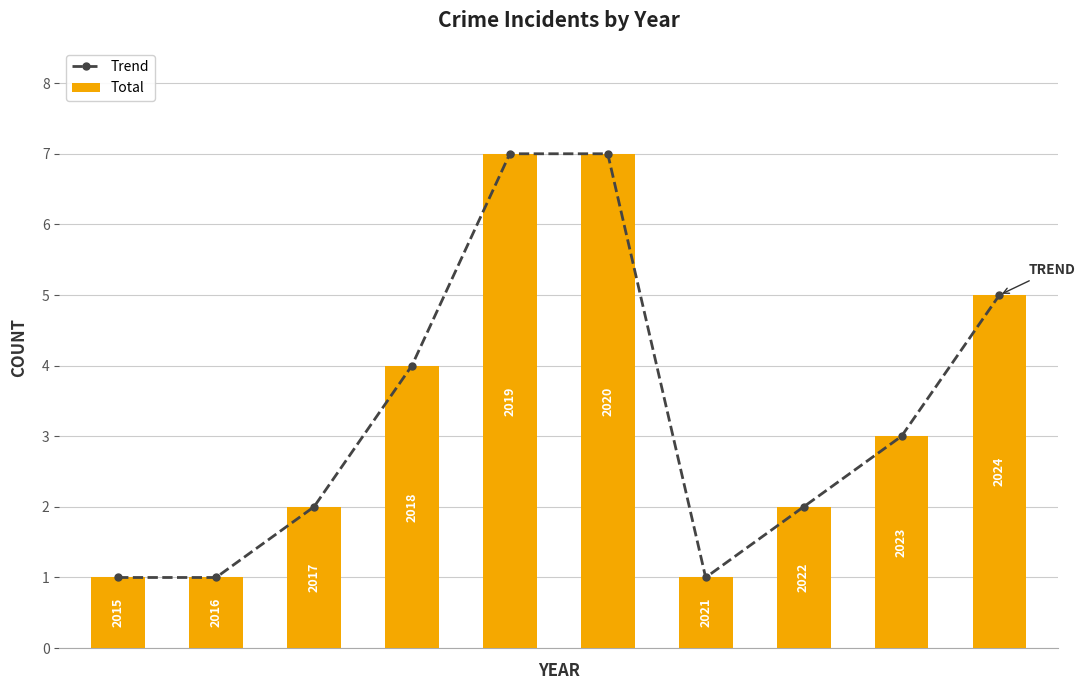

What is the sum of all Trend values?

33